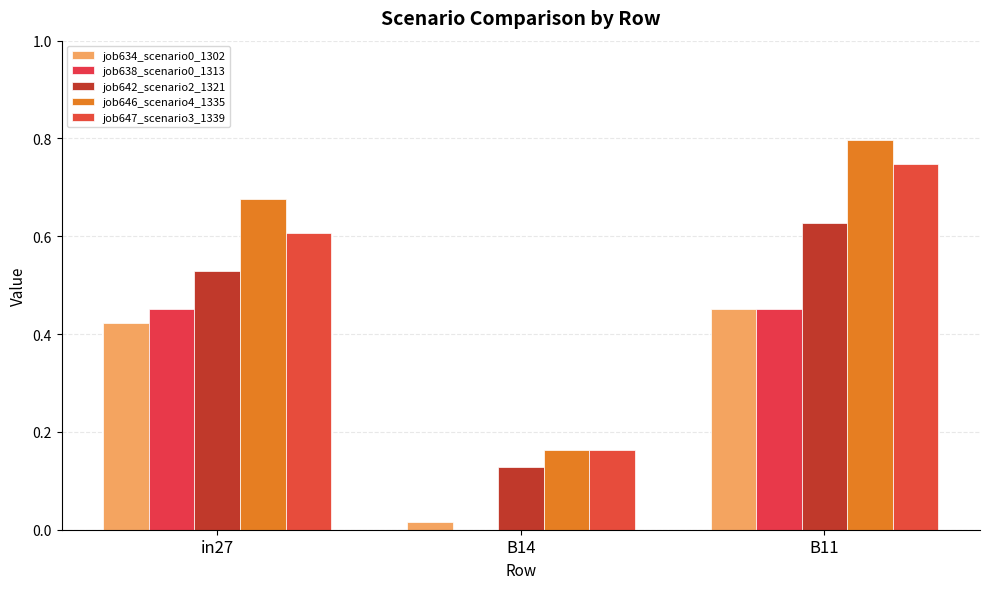

True or false: job646_scenario4_1335 has a value of 0.8 at B11.

True